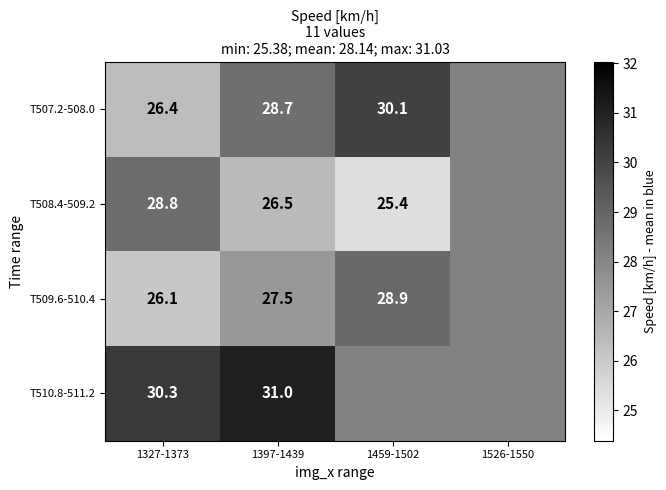

What is the approximate value of T507.2-508.0 at 1327-1373?

26.4